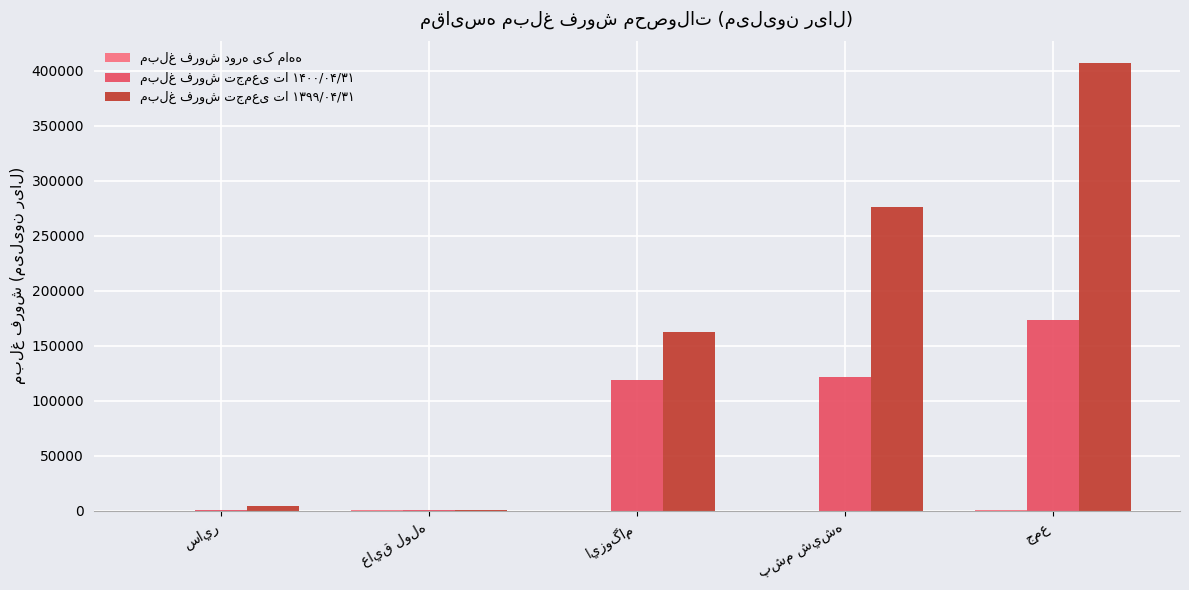

What is the maximum value shown in the chart?

406811